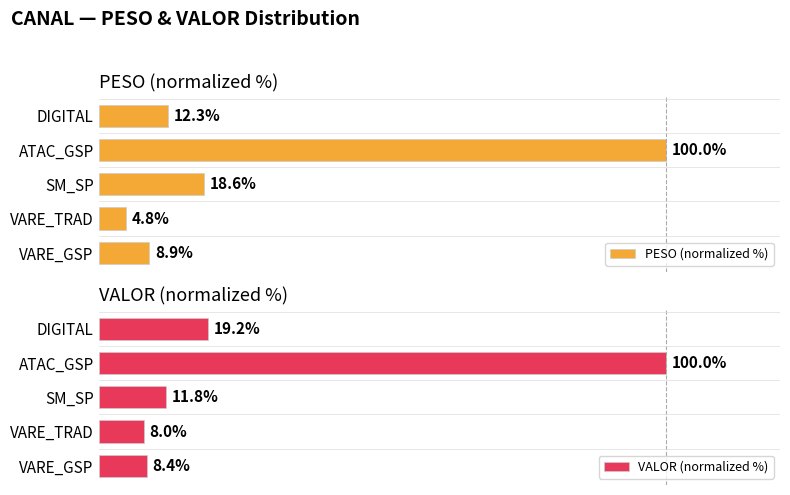

Rank the categories by PESO (normalized %) value from lowest to highest.

VARE_TRAD, VARE_GSP, DIGITAL, SM_SP, ATAC_GSP